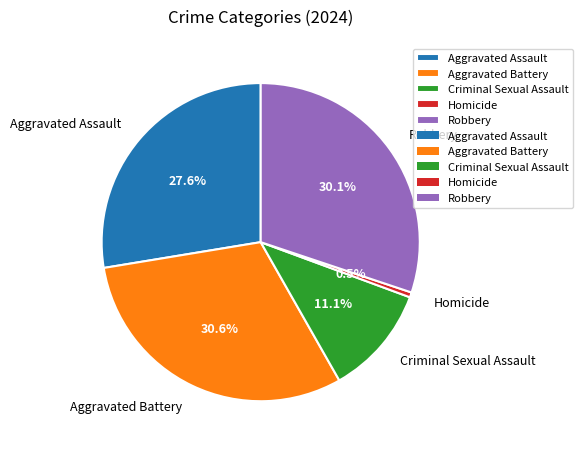

Is there a majority slice in this chart?

No